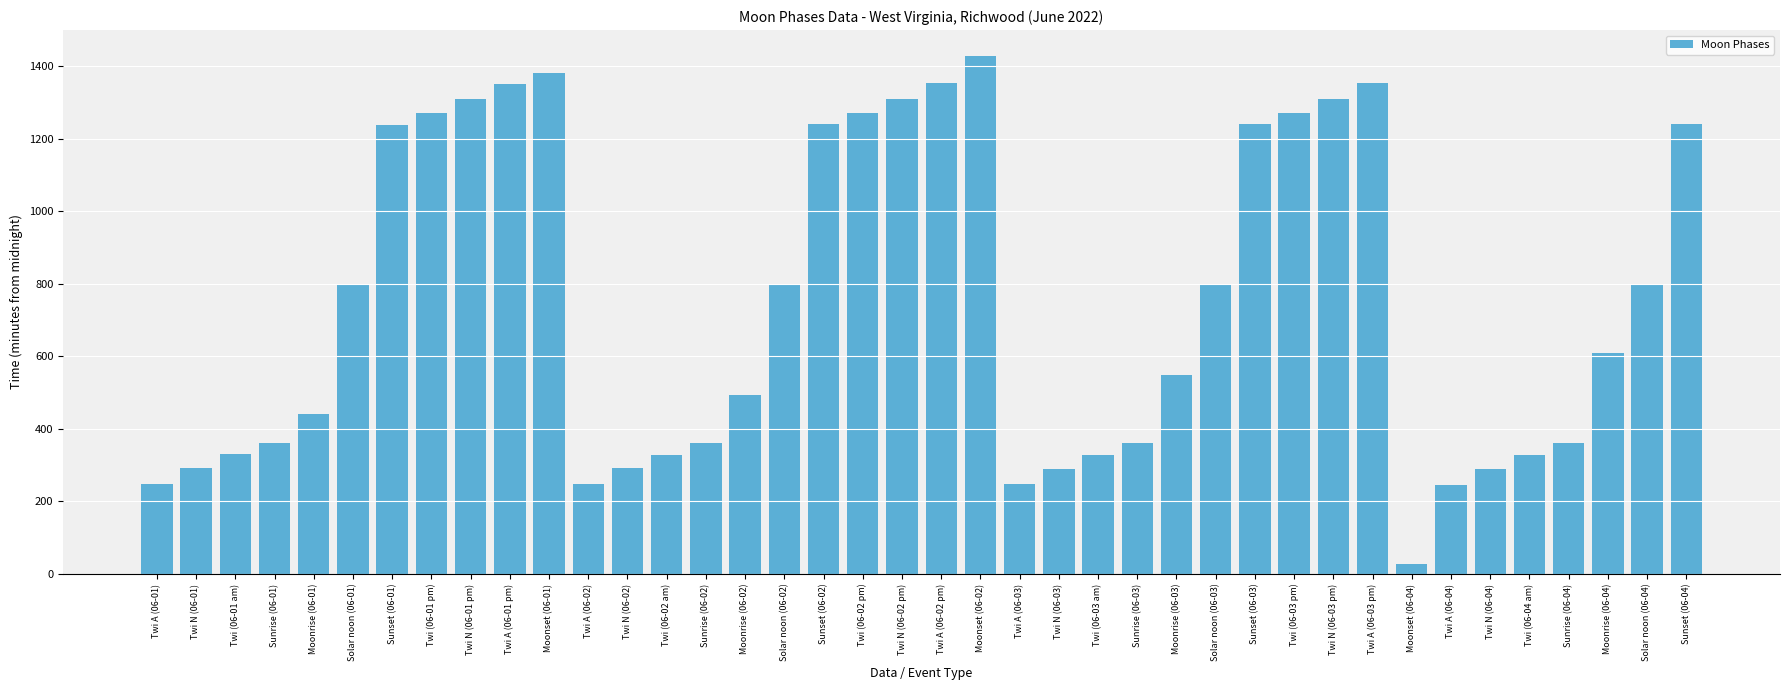

What is the label of the 40th bar from the left?

Sunset (06-04)